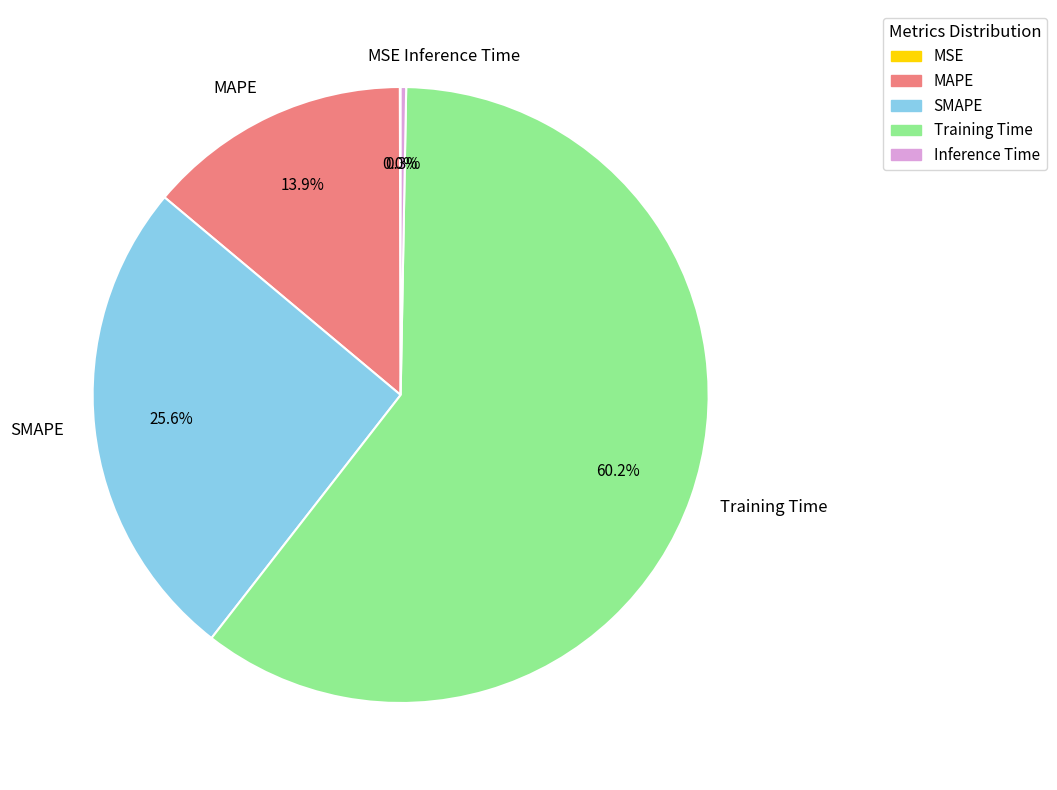

To the nearest percent, what is the combined percentage of Inference Time and MAPE?

14%